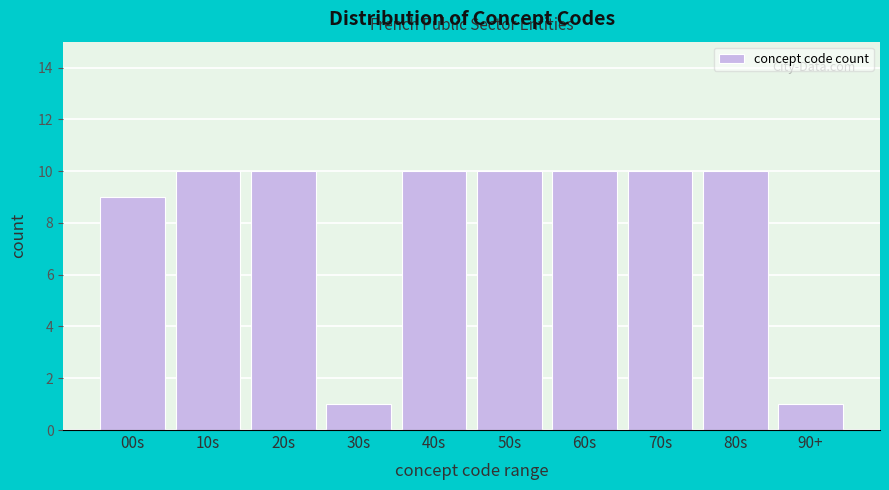

Reading right to left, transcribe all the data shown in this chart.

90+=1	80s=10	70s=10	60s=10	50s=10	40s=10	30s=1	20s=10	10s=10	00s=9